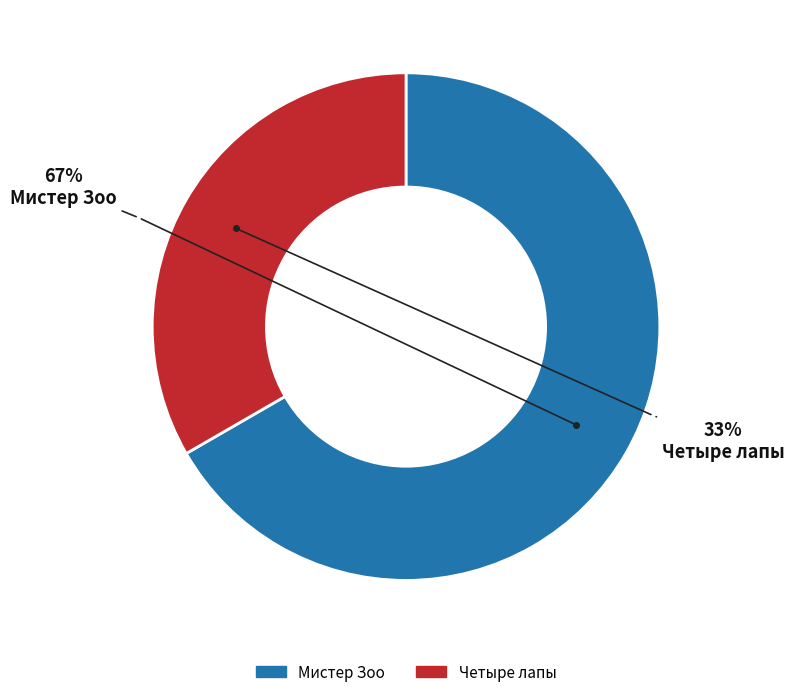

What is the smallest slice in the pie chart?

Четыре лапы